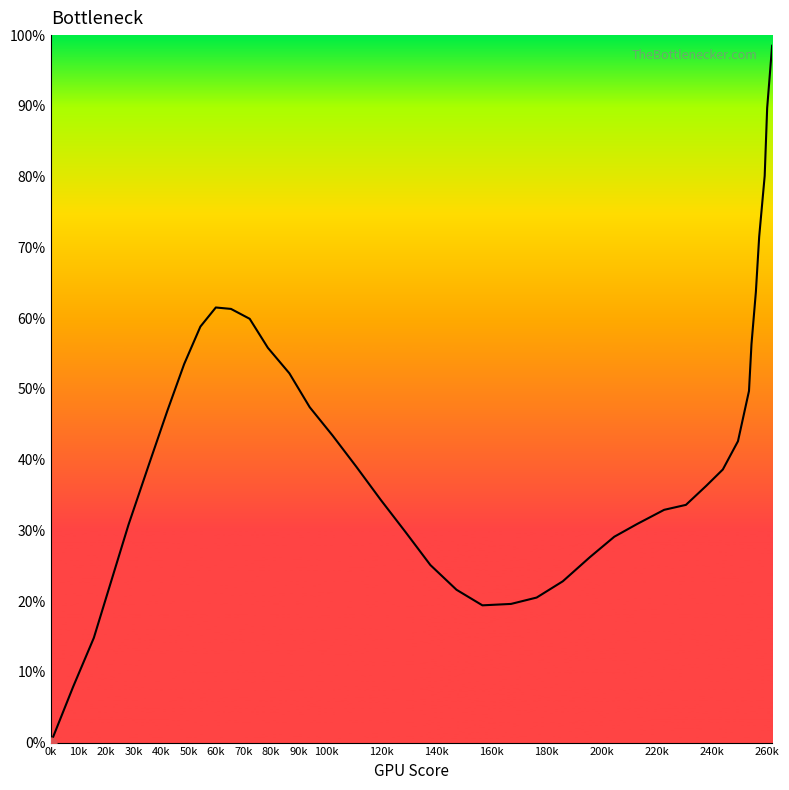

What is the greatest value displayed?

98.5